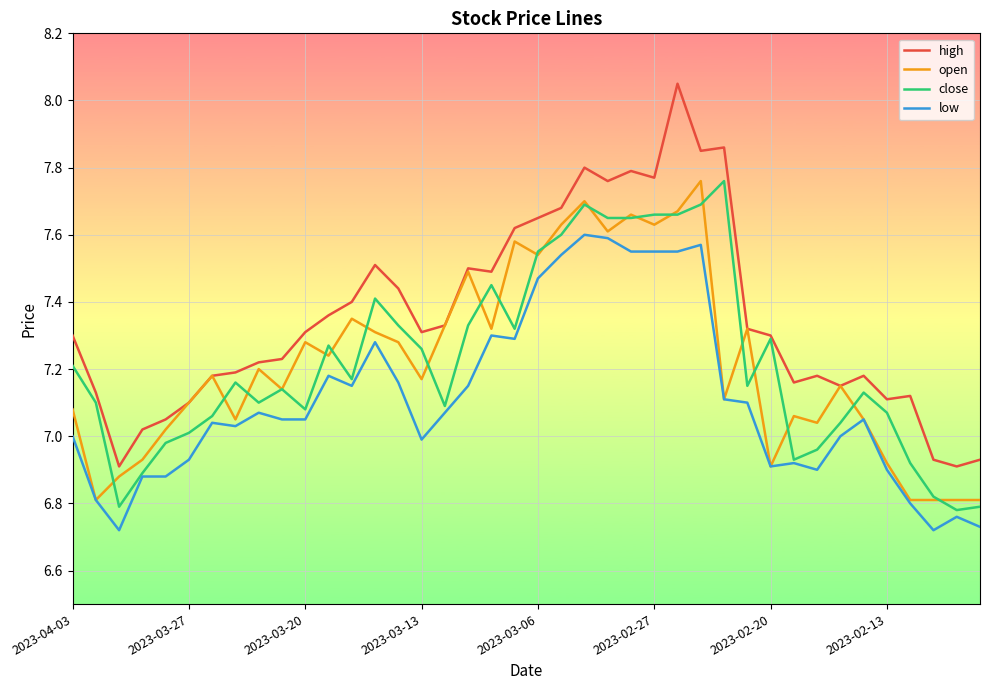

True or false: low and high cross at least once.

False